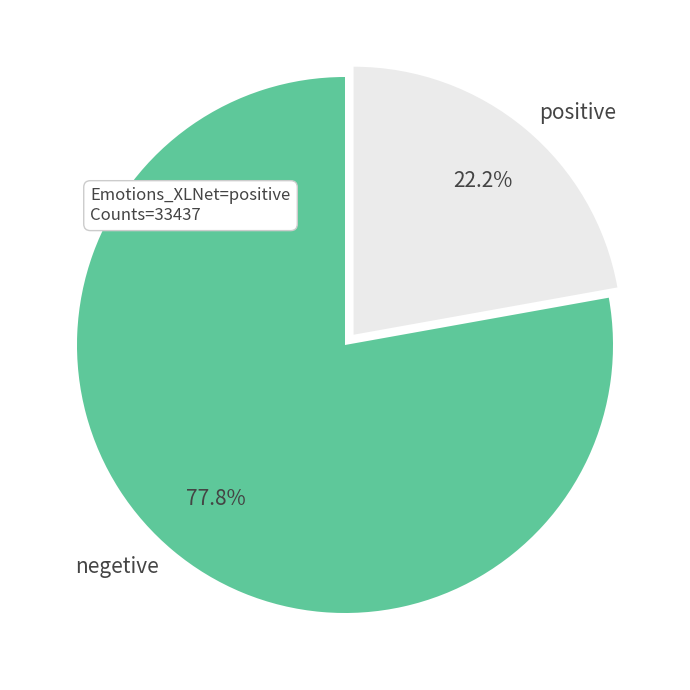

Approximately how many times larger is the value at positive compared to negetive?

0.3